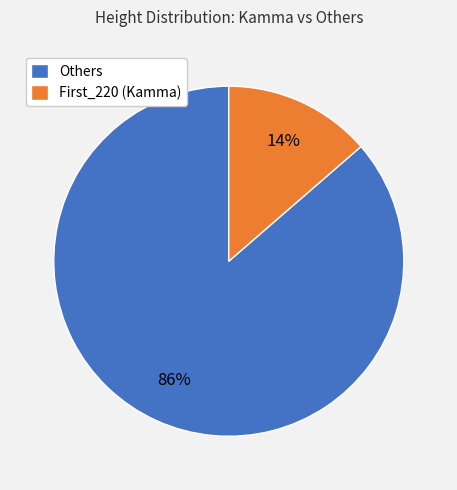

Which has a higher value, First_220 (Kamma) or Others?

Others